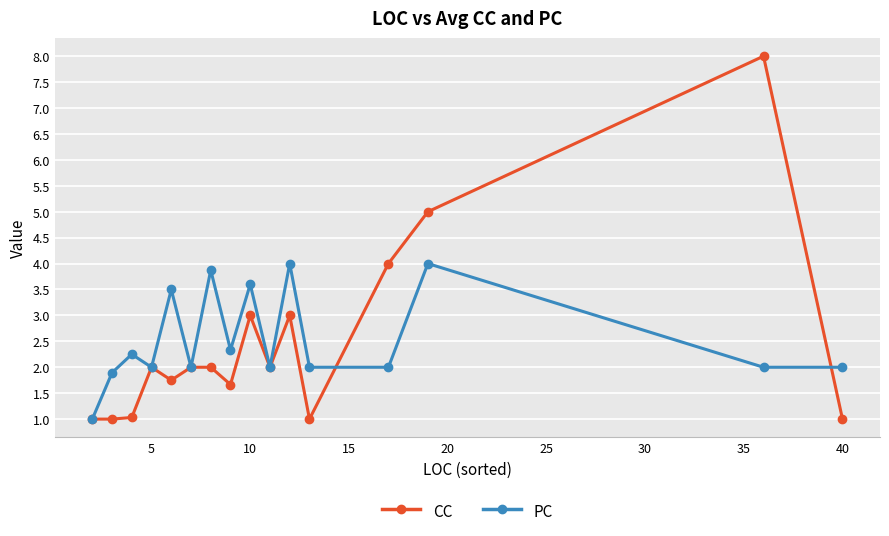

List the series in order of their overall mean, lowest first.

CC, PC